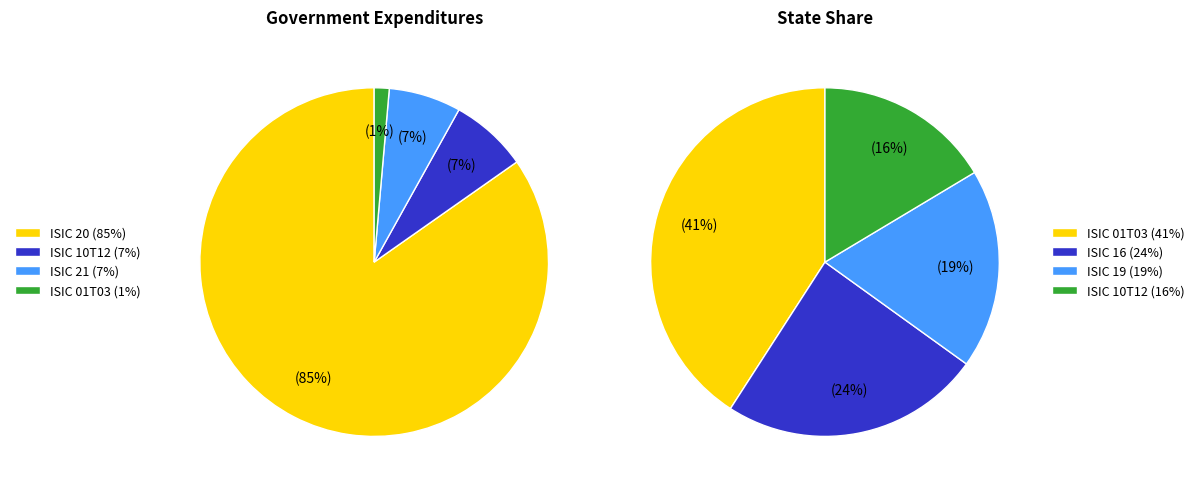

What is the largest slice in the pie chart?

ISIC 20